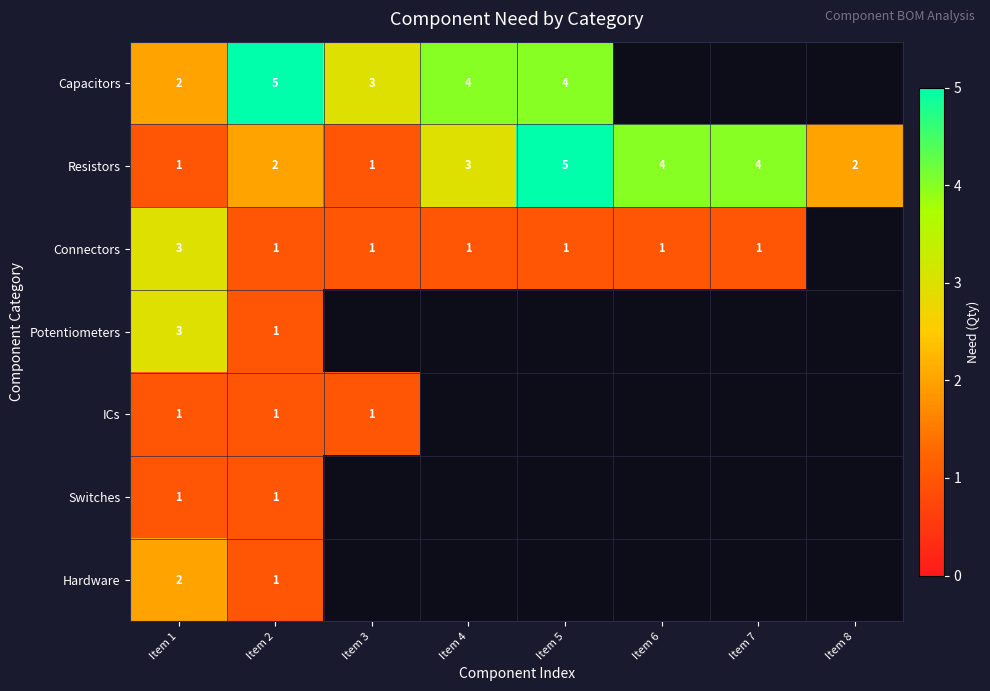

Is it true that ICs equals 2 at Item 3?

False